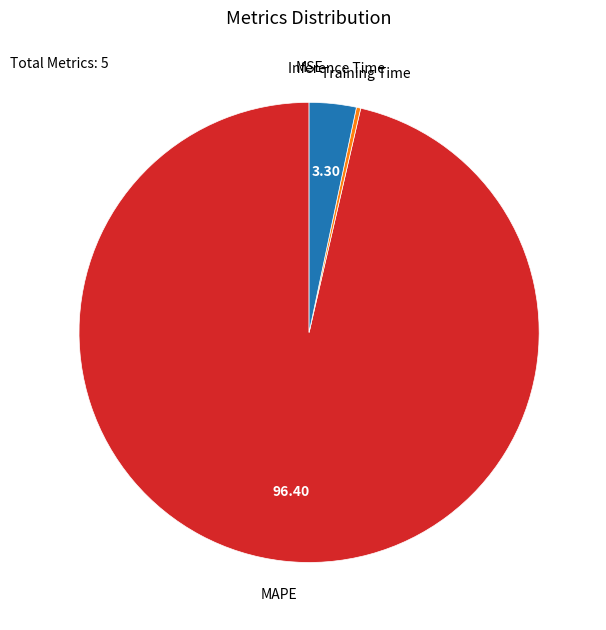

Does MAPE represent more than half of the total?

Yes